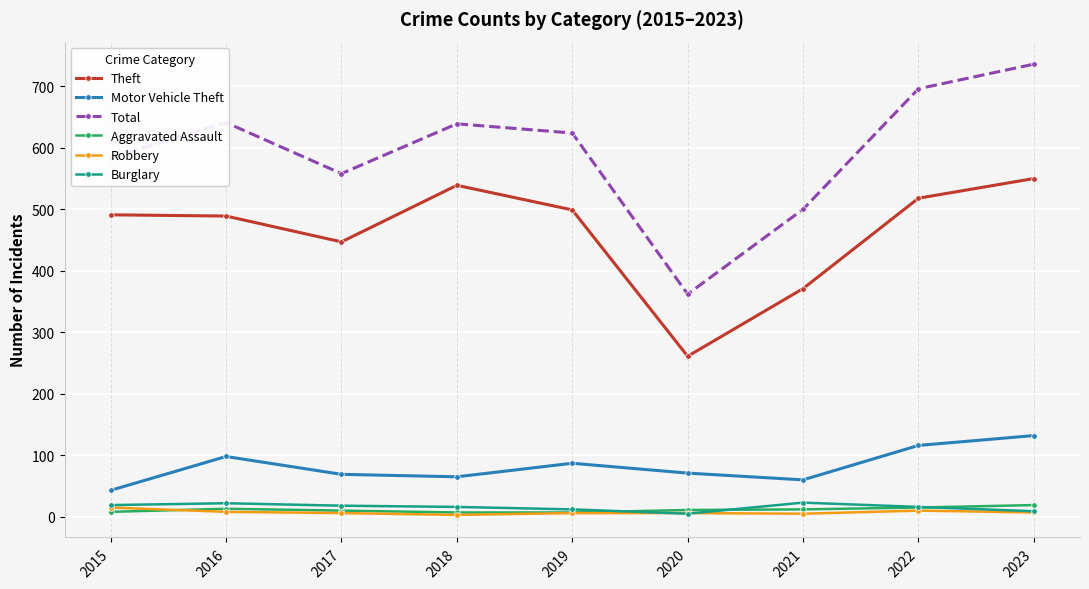

At how many categories does at least one series exceed 293?

9